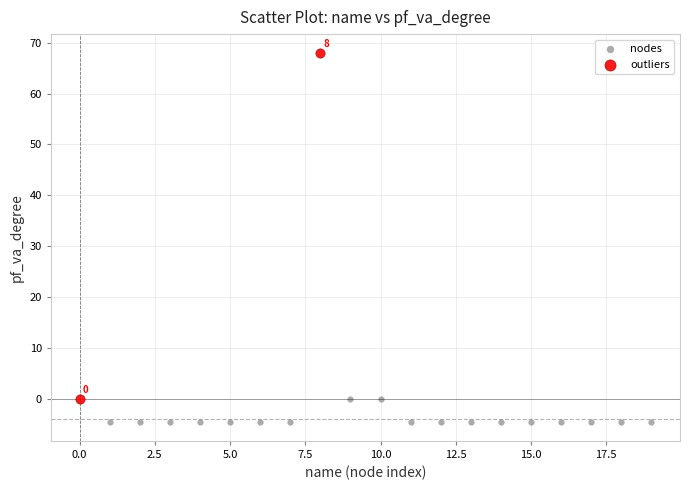

Which series has the largest Y range (max minus min)?

outliers